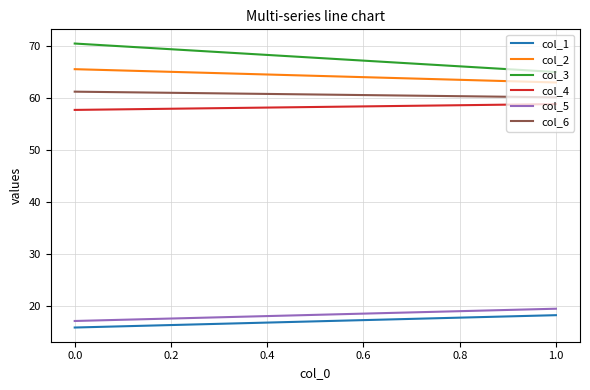

Does the chart display data point markers on the line(s)?

No